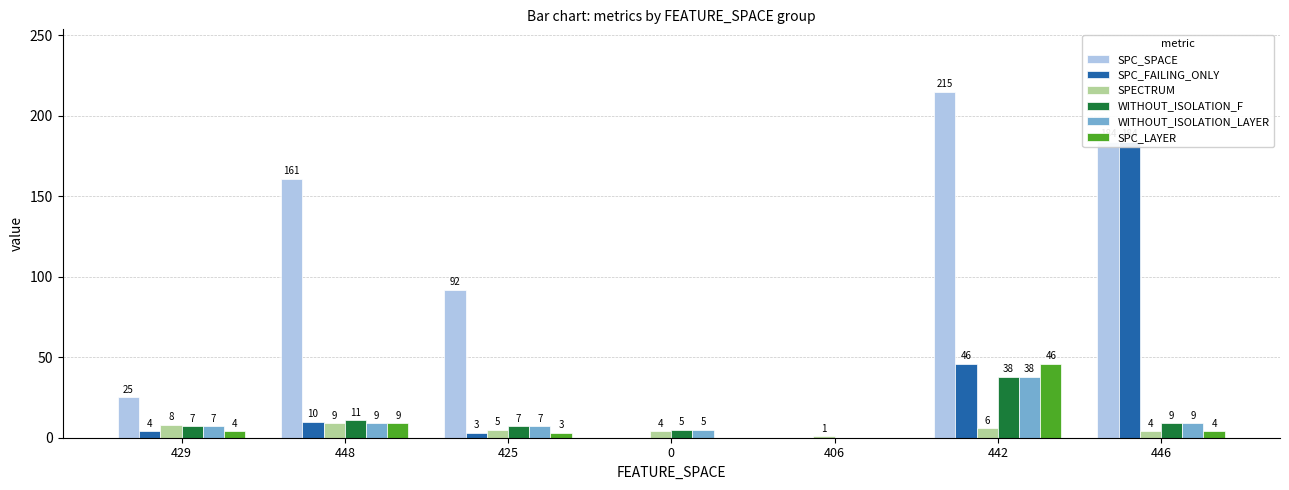

Is it true that WITHOUT_ISOLATION_LAYER equals 3 at 0?

False